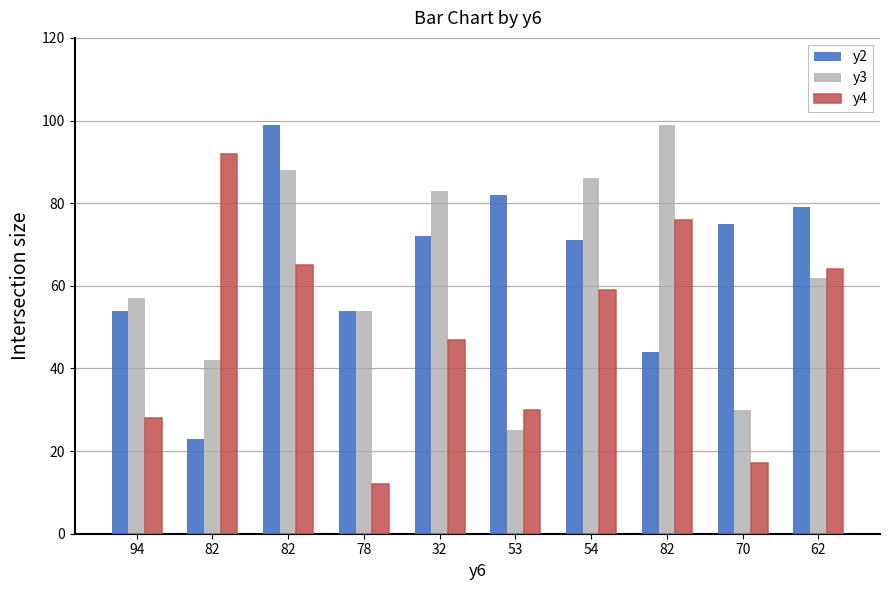

How many bars are there in each group?

3